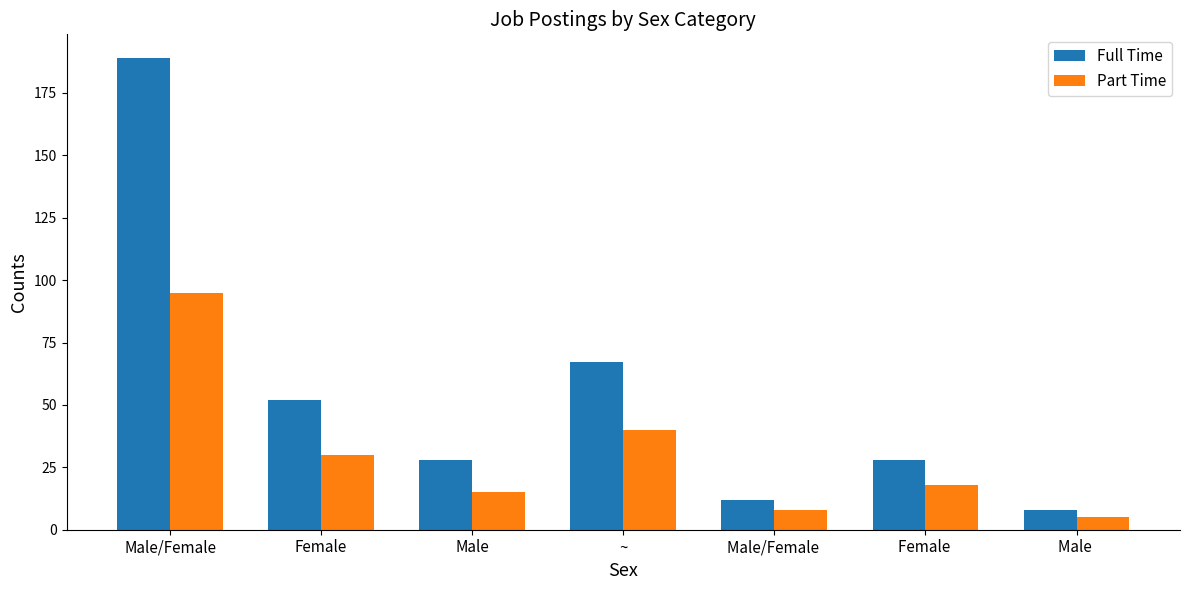

What are all the series names shown in the legend?

Full Time, Part Time